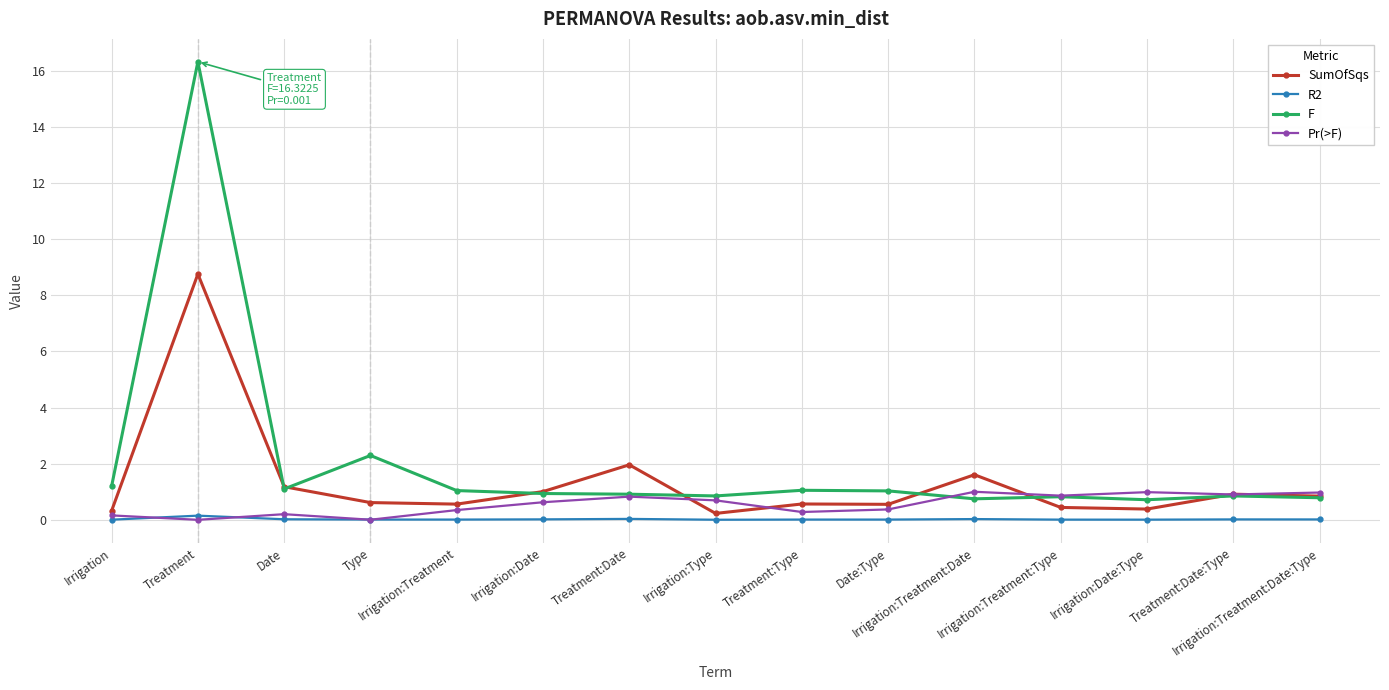

True or false: F and SumOfSqs cross at least once.

True